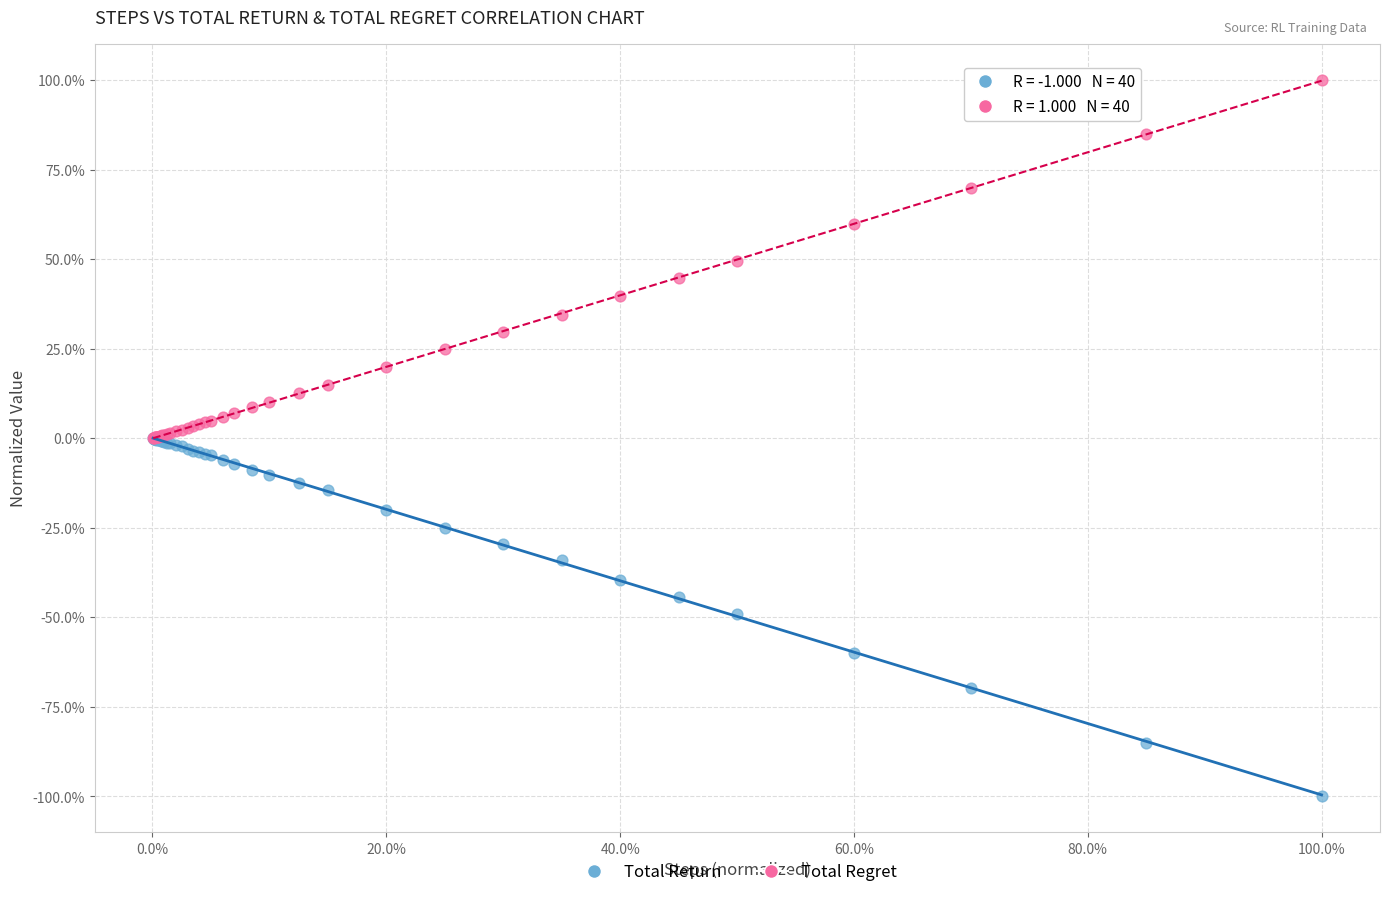

Which series reaches the minimum Y coordinate?

Total Return